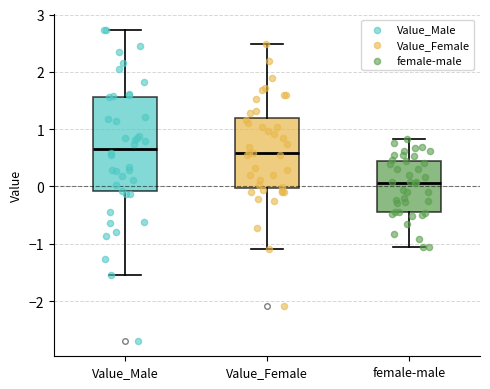

Where is the upper edge of the box for Value_Male on the y-axis? The values are not printed on the chart, so give them approximately, as read against the axis.

1.6